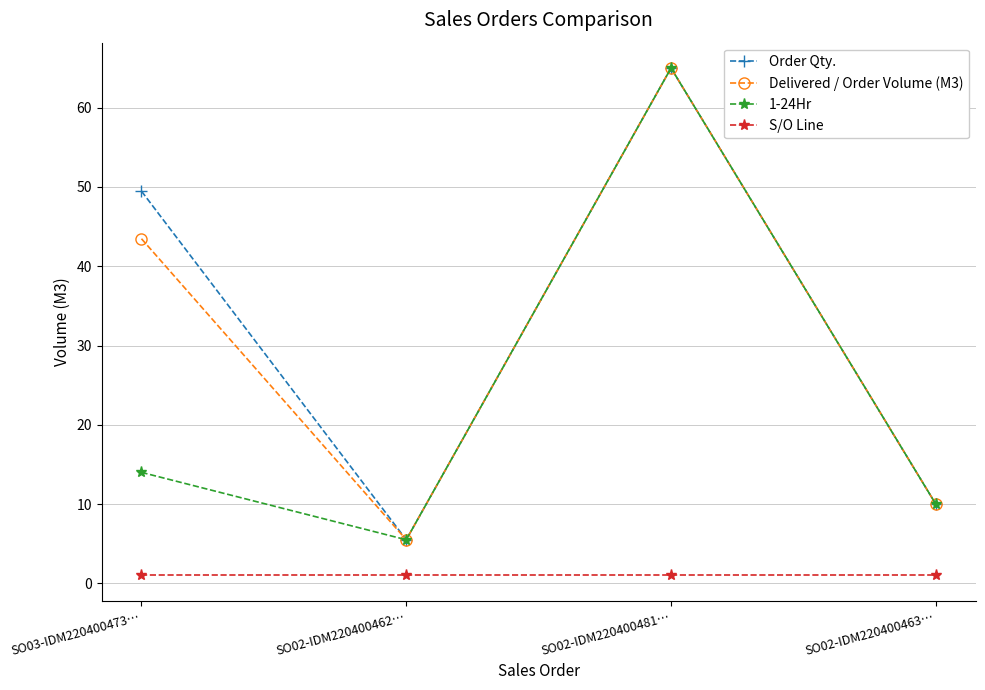

True or false: 1-24Hr has more than 1 interior local peaks.

False